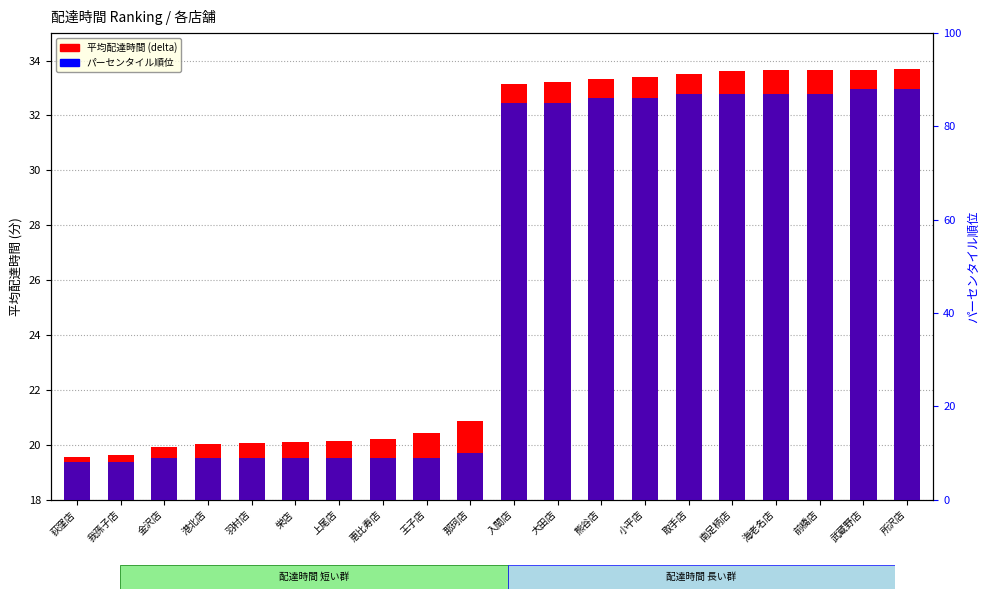

Reading left to right, extract all data points from this chart.

平均配達時間 (delta): 荻窪店=19.6	我孫子店=19.6	金沢店=19.9	港北店=20.0	羽村店=20.1	栄店=20.1	上尾店=20.1	恵比寿店=20.2	王子店=20.4	那珂店=20.9	入間店=33.1	大田店=33.2	熊谷店=33.3	小平店=33.4	取手店=33.5	南足柄店=33.6	海老名店=33.6	前橋店=33.6	武蔵野店=33.7	所沢店=33.7
パーセンタイル順位: 荻窪店=8.0	我孫子店=8.0	金沢店=9.0	港北店=9.0	羽村店=9.0	栄店=9.0	上尾店=9.0	恵比寿店=9.0	王子店=9.0	那珂店=10.0	入間店=85.0	大田店=85.0	熊谷店=86.0	小平店=86.0	取手店=87.0	南足柄店=87.0	海老名店=87.0	前橋店=87.0	武蔵野店=88.0	所沢店=88.0